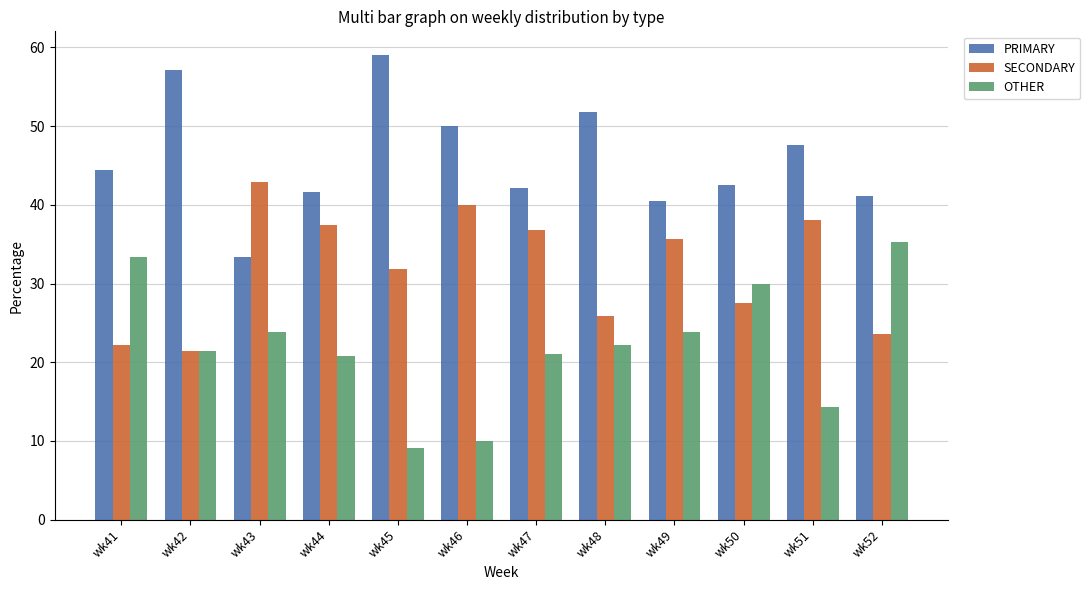

Between wk48 and wk49, which series saw the biggest shift?

PRIMARY